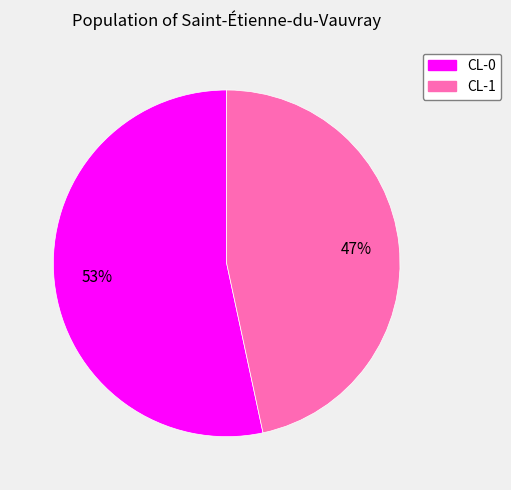

Is the sum of CL-1 and CL-0 greater than half?

Yes